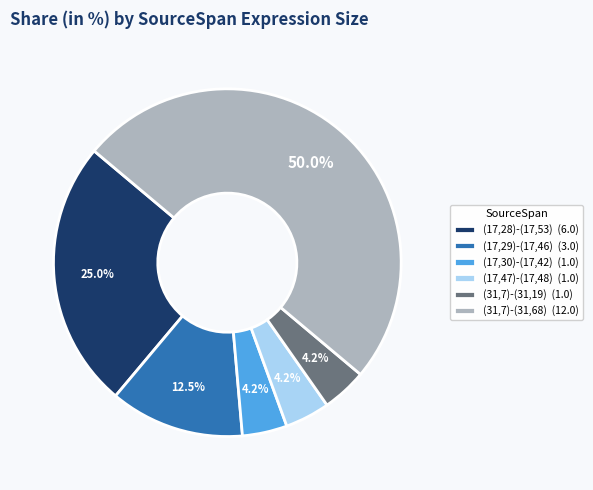

Combined, do (17,29)-(17,46) (3.0) and (31,7)-(31,19) (1.0) account for over 50%?

No